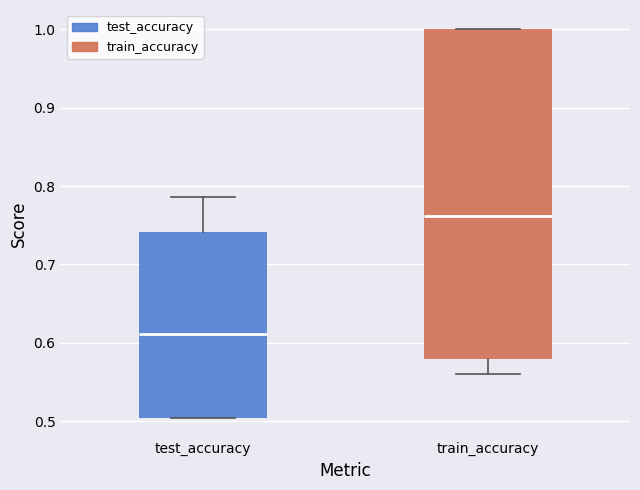

Reading left to right, transcribe this box plot: for each box, give where its median line is, the range the box spans, and where its two whiskers end, as read against the y-axis. The values are not printed on the chart, so give them approximately, as read against the axis.

test_accuracy: median 0.61, box 0.50 to 0.74, whiskers 0.50 to 0.79
train_accuracy: median 0.76, box 0.58 to 1.00, whiskers 0.56 to 1.00